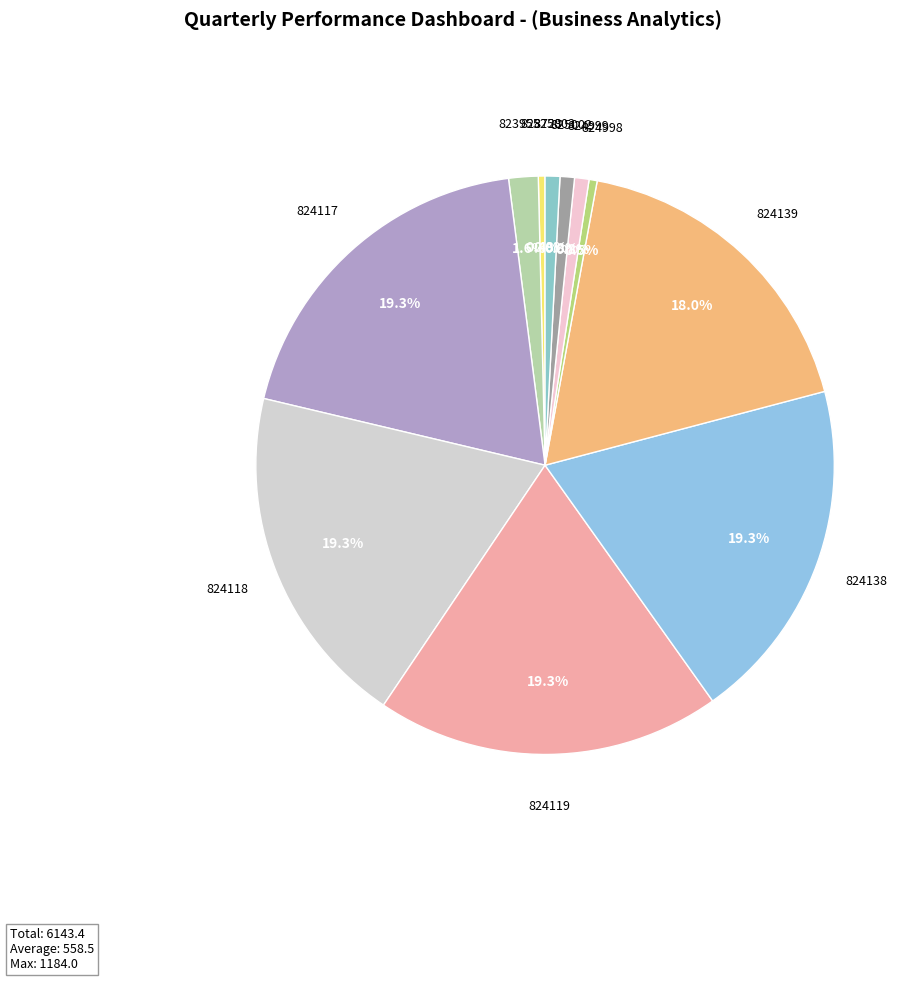

To the nearest percent, what percentage of the pie is 824119?

19%